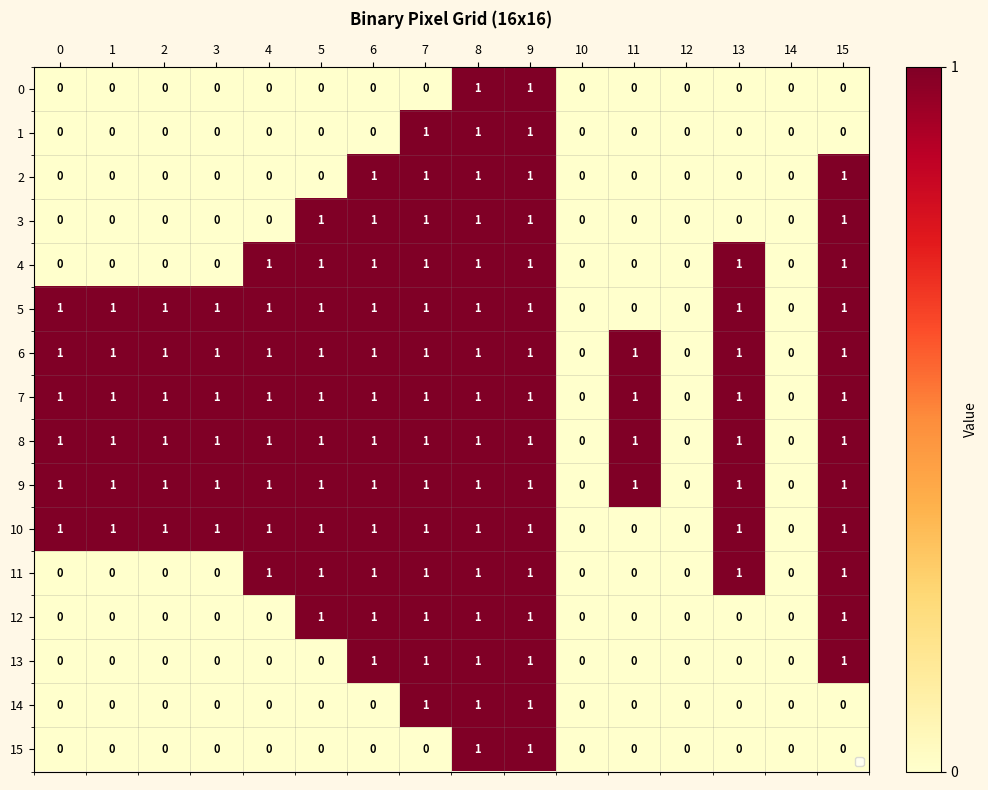

Count the number of data series in this chart.

16